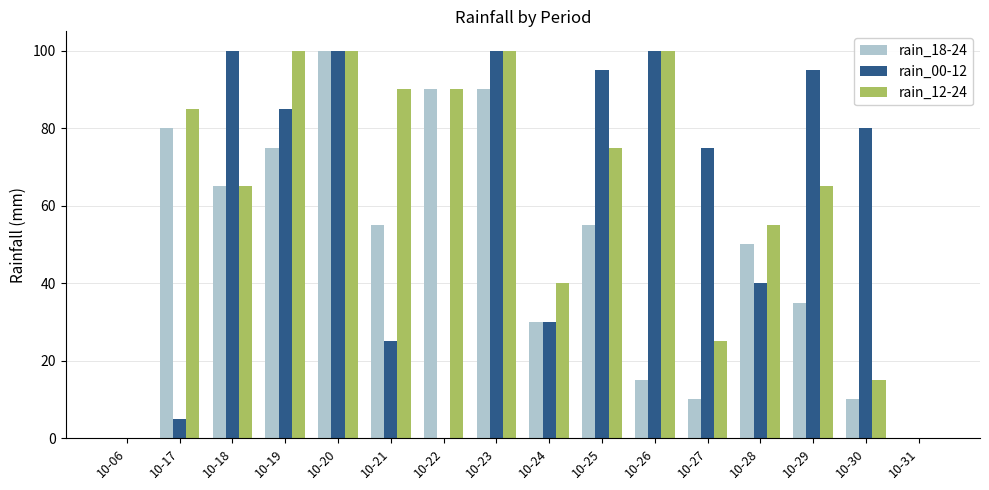

Read the rain_18-24 value at 10-19.

75